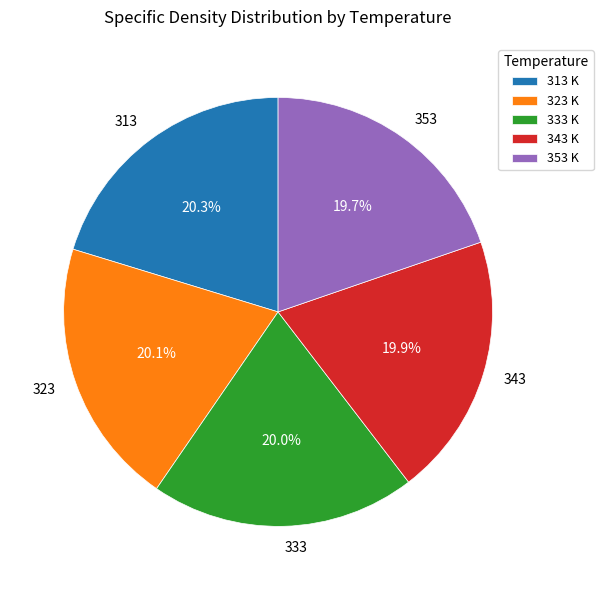

How many slices are in this pie chart?

5